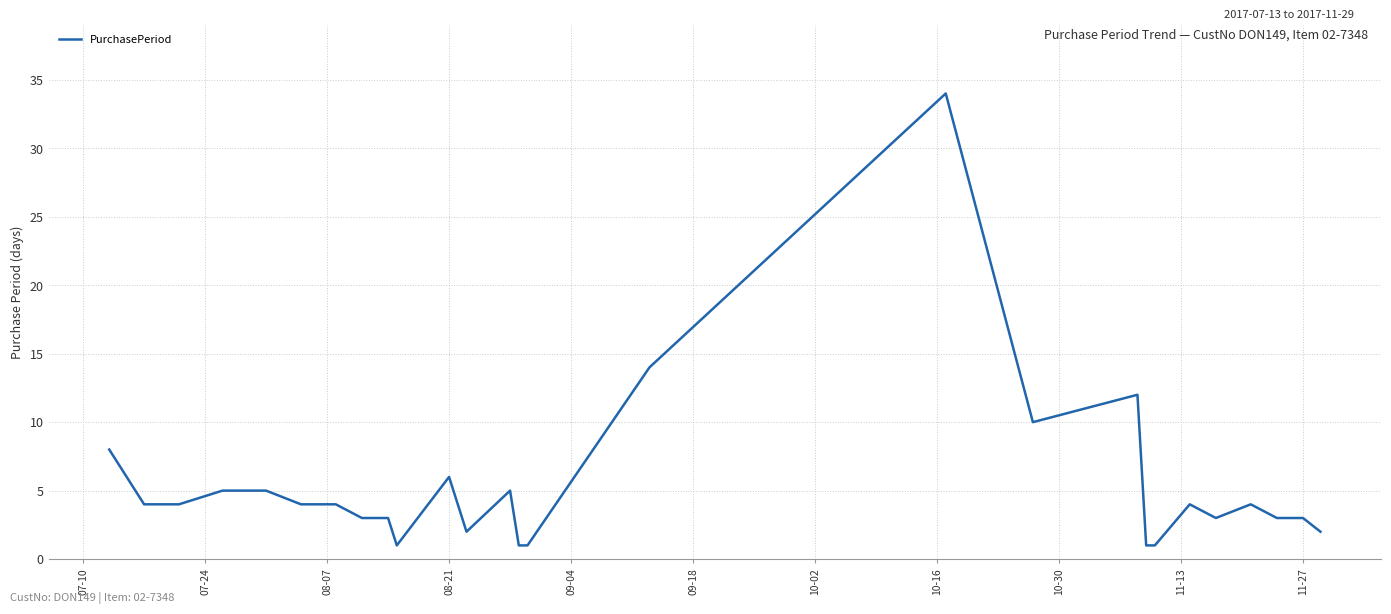

What is the greatest value displayed?

34